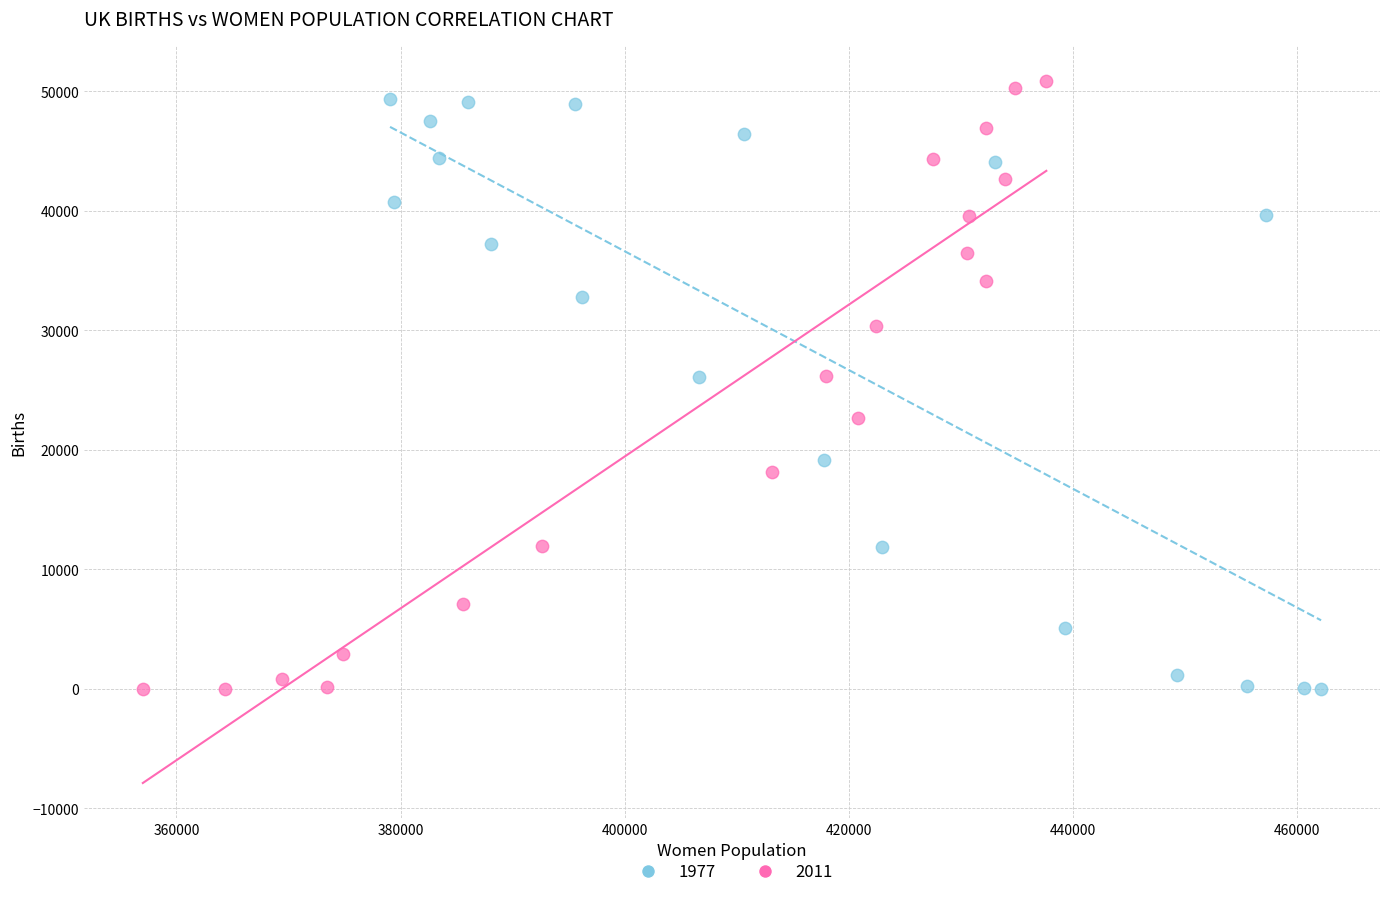

What are all the series names shown in the legend?

1977, 2011